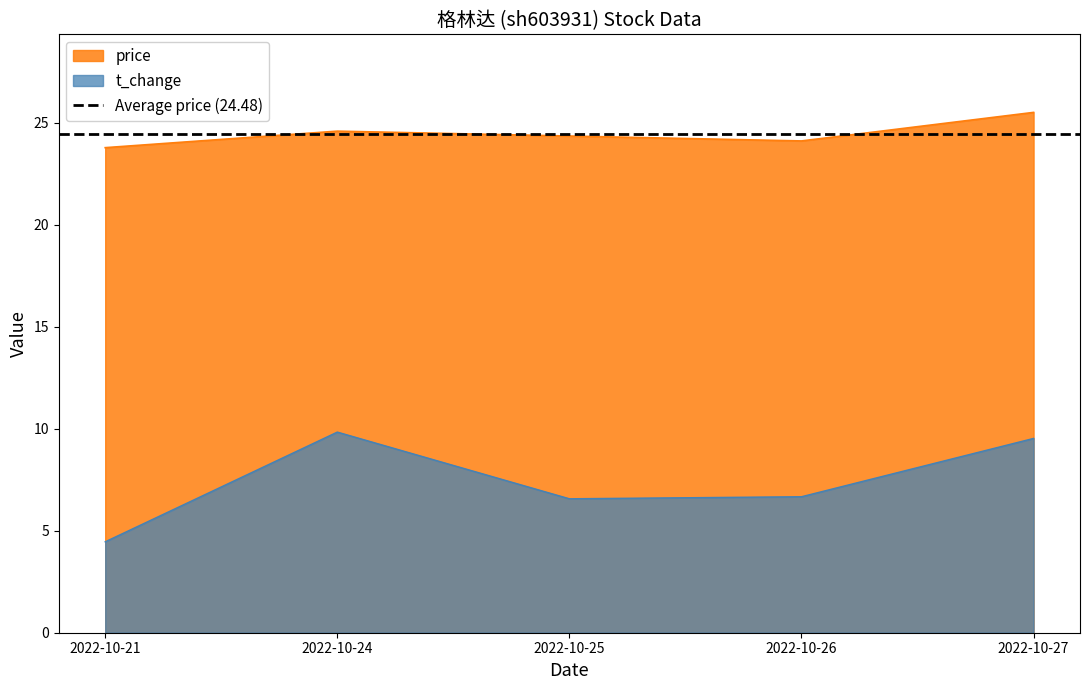

The value of price at 2022-10-24 is 40.5. True or false?

False